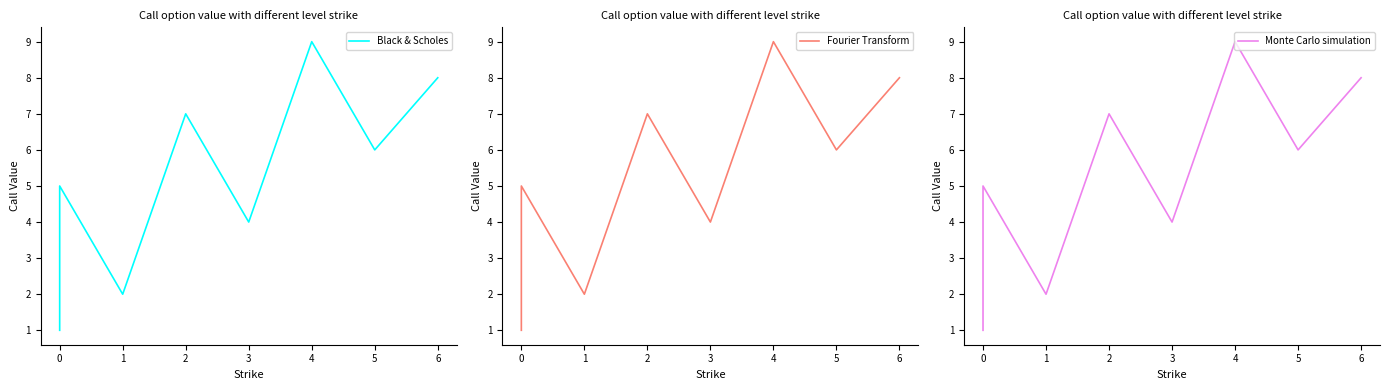

List the series in order of their peak value, highest first.

Black & Scholes, Fourier Transform, Monte Carlo simulation